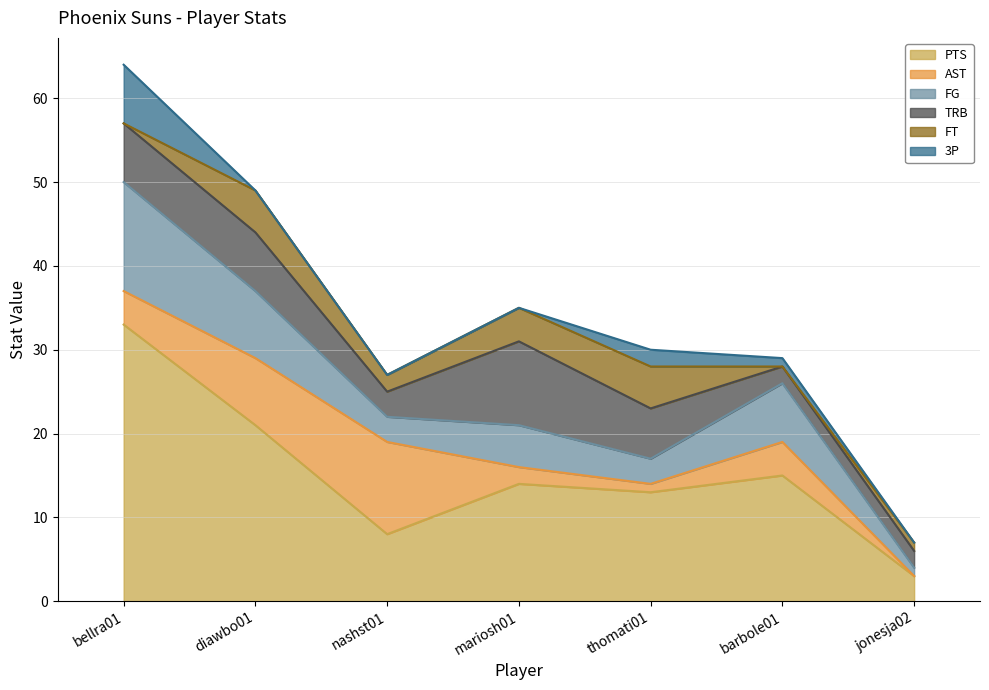

What is the difference between the maximum and minimum values in the AST series?

11